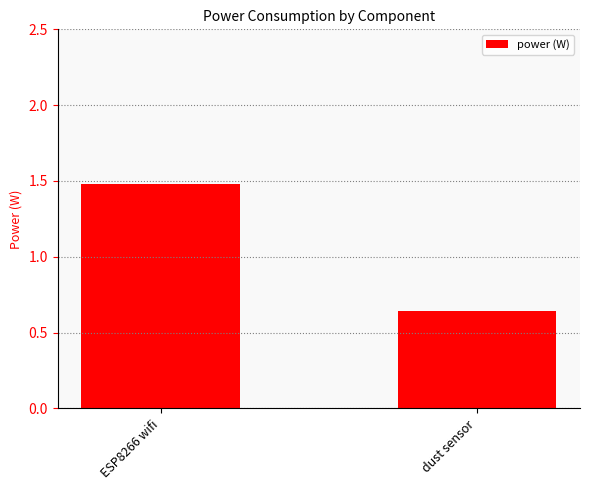

At which label does the data first exceed 1?

ESP8266 wifi